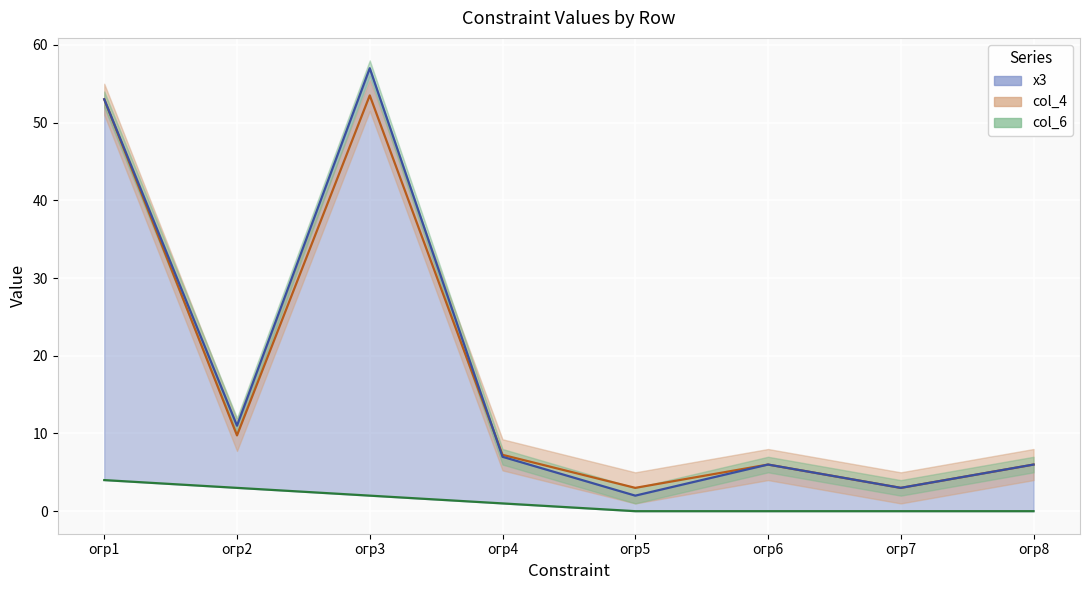

At how many categories does at least one series exceed 11?

2